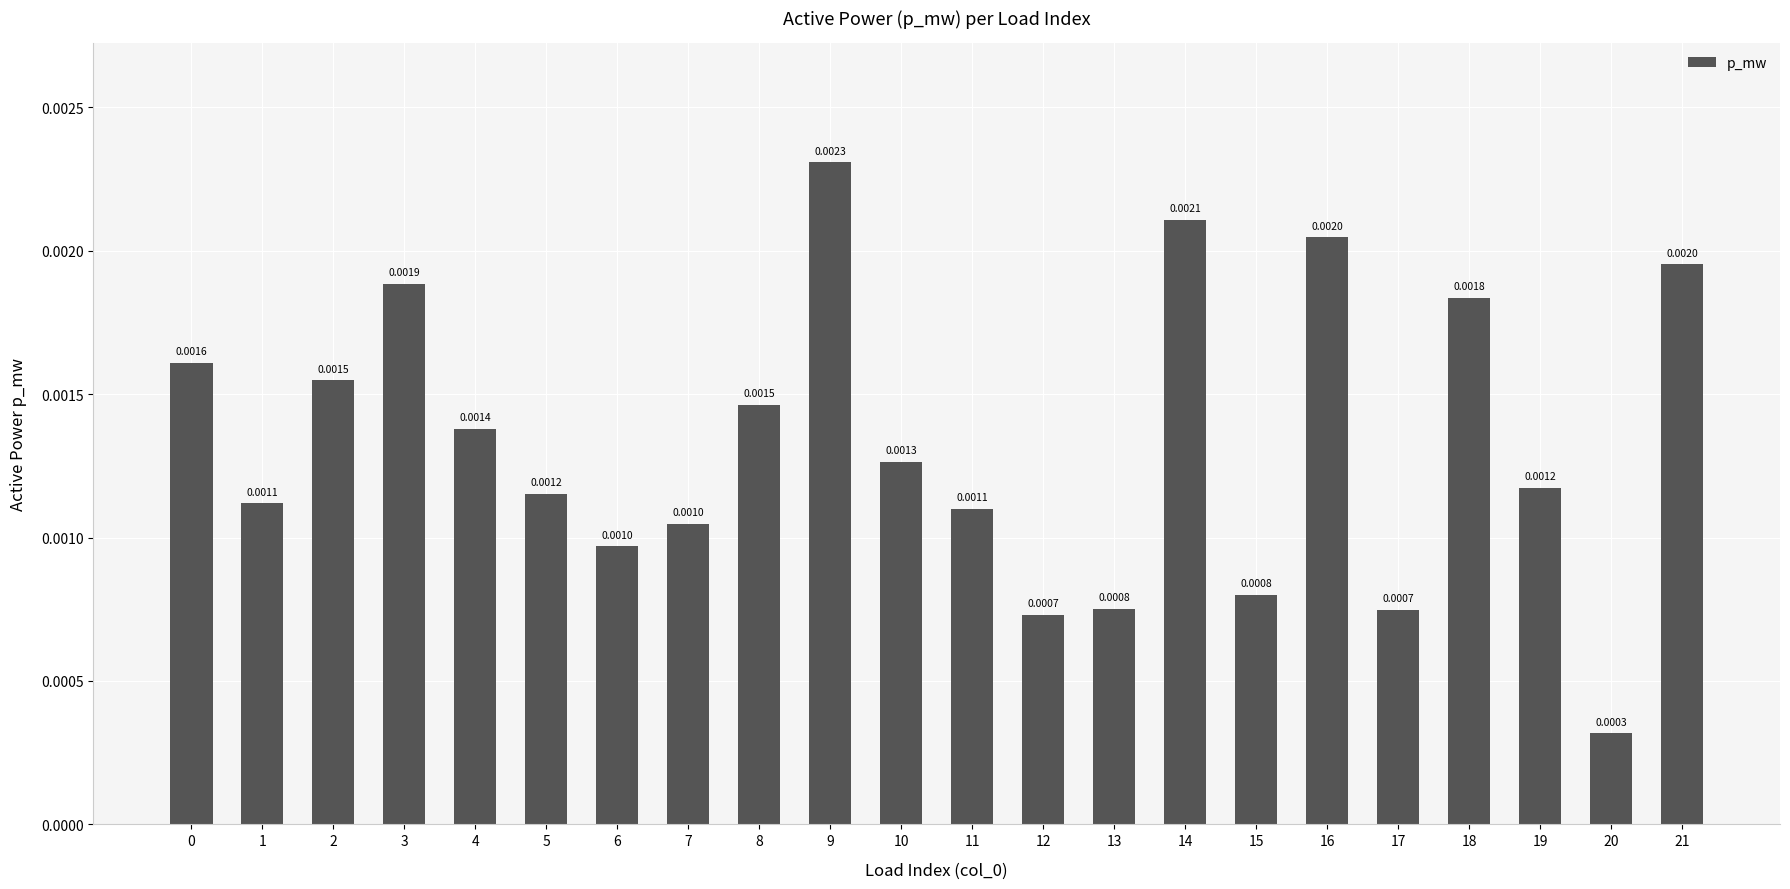

How many values are between 0 and 1?

22